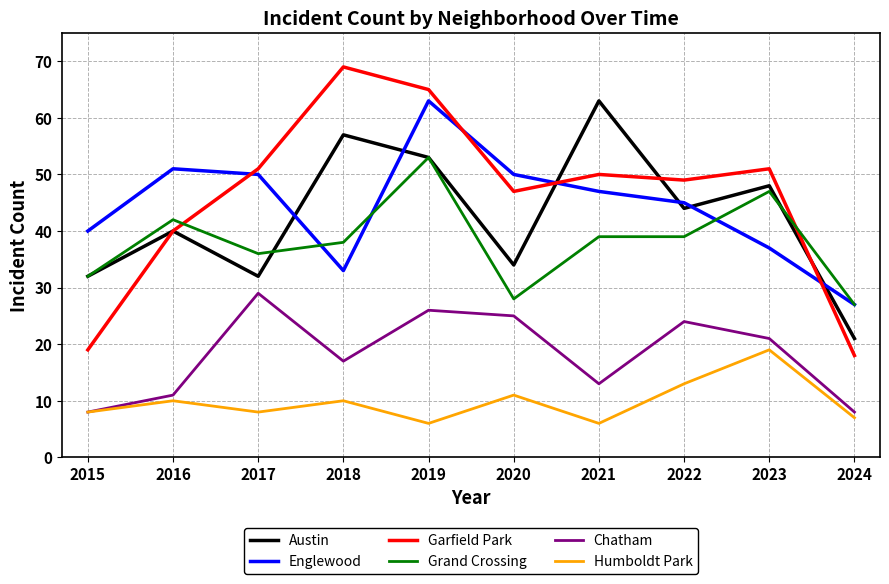

Which category has the highest value across all series?

2018